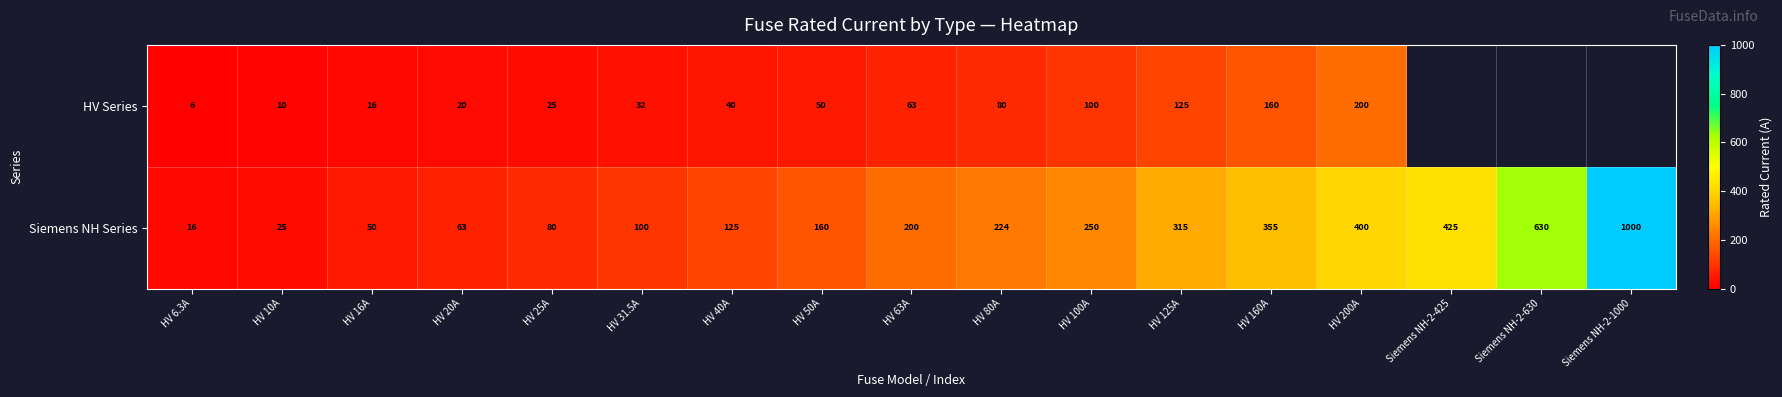

The HV Series series shows 35.7 at HV 25A. True or false?

False